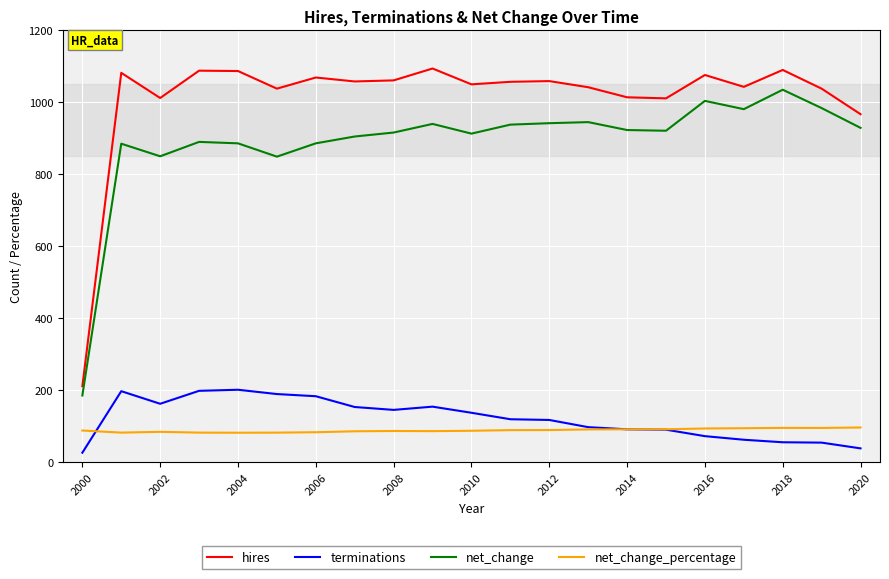

Rank the series by their maximum value, from lowest to highest.

net_change_percentage, terminations, net_change, hires